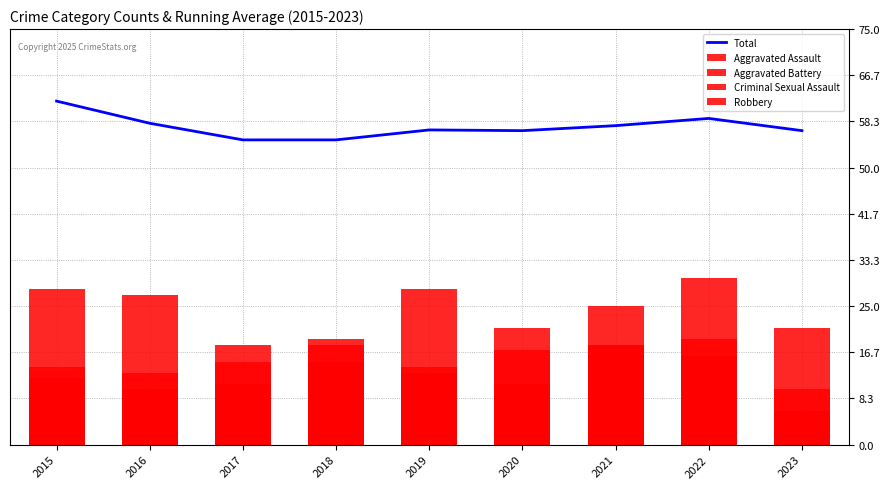

How many data points in Robbery are above 18?

4